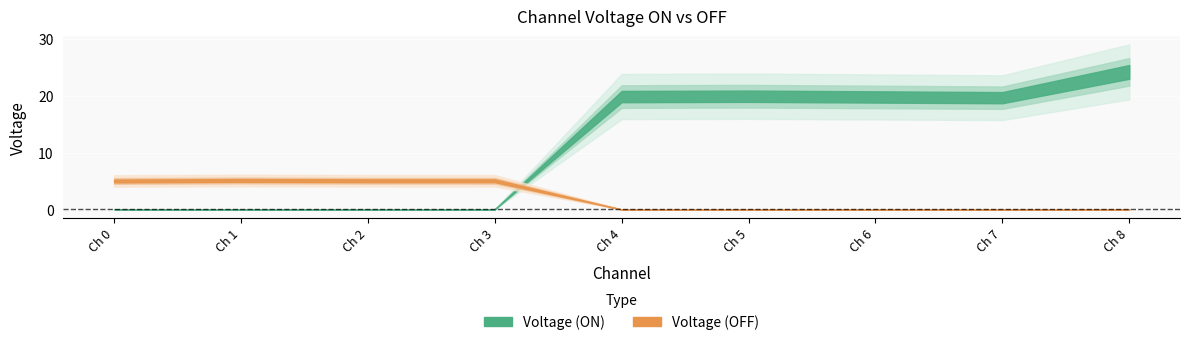

Is this an area chart (filled region under the line)?

No